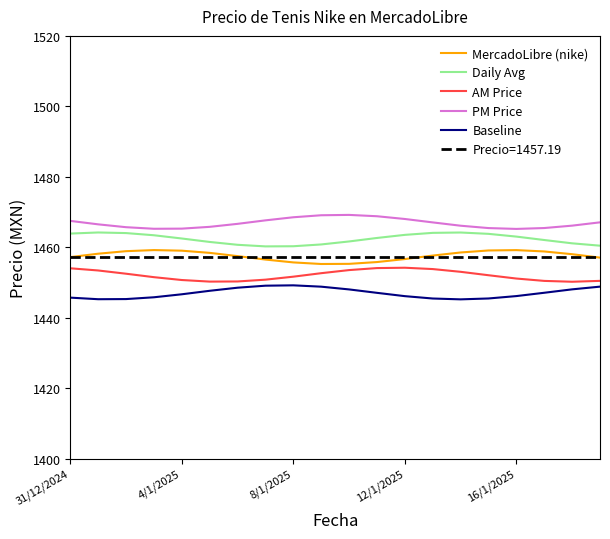

Reading left to right, transcribe all the data shown in this chart.

MercadoLibre (nike): 1457.2	1458.2	1458.9	1459.2	1459.0	1458.4	1457.5	1456.5	1455.7	1455.2	1455.3	1455.8	1456.6	1457.6	1458.5	1459.1	1459.2	1458.8	1458.0	1457.0
Daily Avg: 1463.9	1464.2	1464.0	1463.4	1462.5	1461.5	1460.7	1460.2	1460.3	1460.8	1461.6	1462.6	1463.5	1464.1	1464.2	1463.8	1463.0	1462.0	1461.1	1460.4
AM Price: 1454.0	1453.4	1452.5	1451.5	1450.7	1450.2	1450.3	1450.8	1451.6	1452.6	1453.5	1454.1	1454.2	1453.8	1453.0	1452.0	1451.1	1450.4	1450.2	1450.4
PM Price: 1467.5	1466.5	1465.7	1465.2	1465.3	1465.8	1466.6	1467.6	1468.5	1469.1	1469.2	1468.8	1468.0	1467.0	1466.1	1465.4	1465.2	1465.4	1466.1	1467.1
Baseline: 1445.7	1445.2	1445.3	1445.8	1446.6	1447.6	1448.5	1449.1	1449.2	1448.8	1448.0	1447.0	1446.1	1445.4	1445.2	1445.4	1446.1	1447.1	1448.0	1448.8